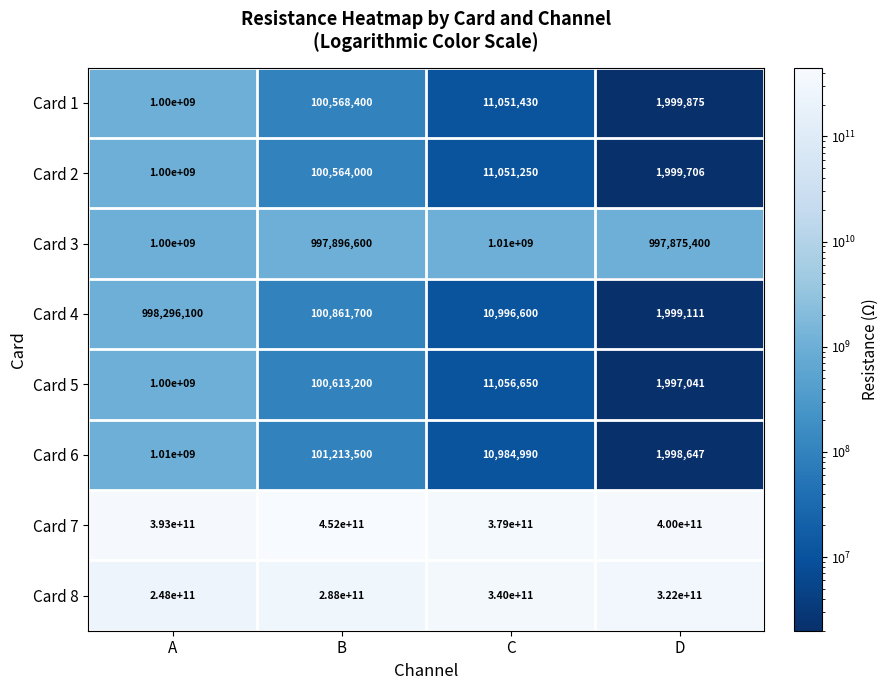

At B, list the series in order from largest to smallest.

Card 7, Card 8, Card 3, Card 6, Card 4, Card 5, Card 1, Card 2